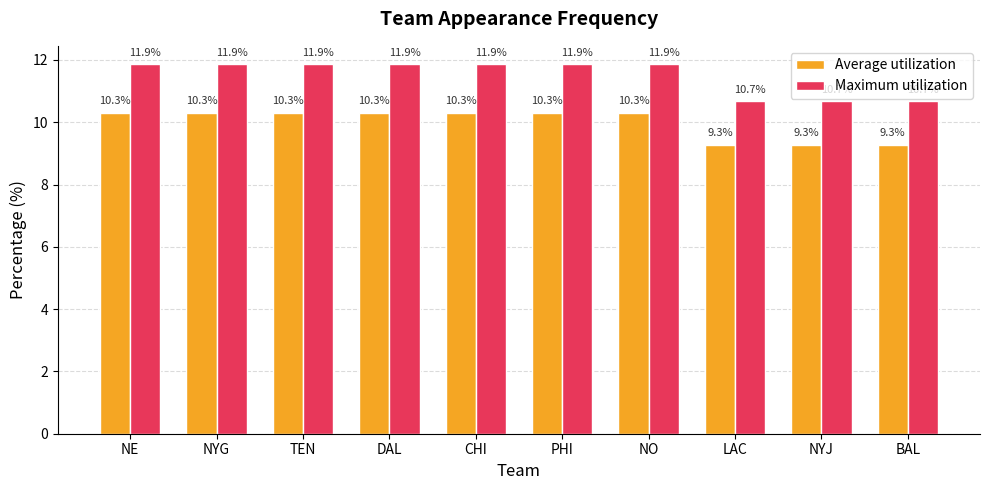

List the series in order of their overall mean, highest first.

Maximum utilization, Average utilization